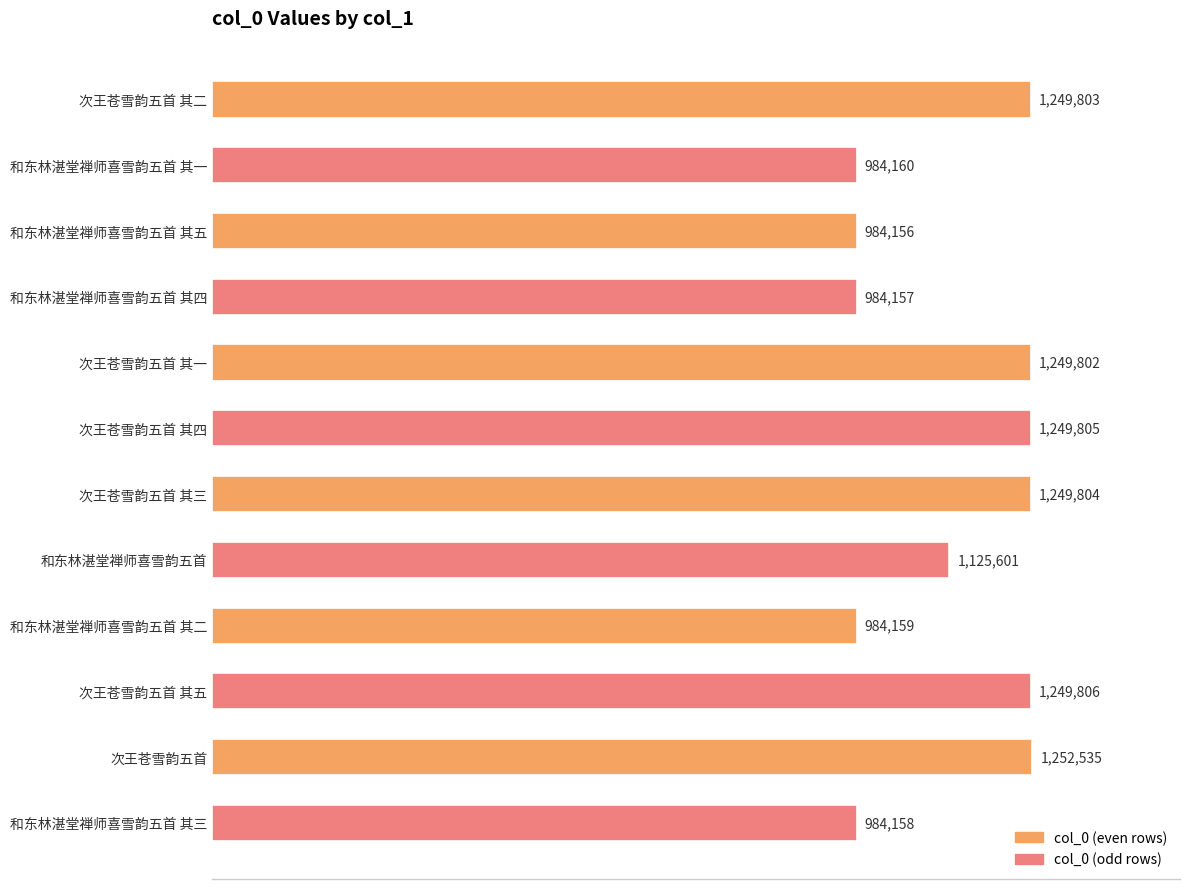

Are the bars horizontal?

Yes